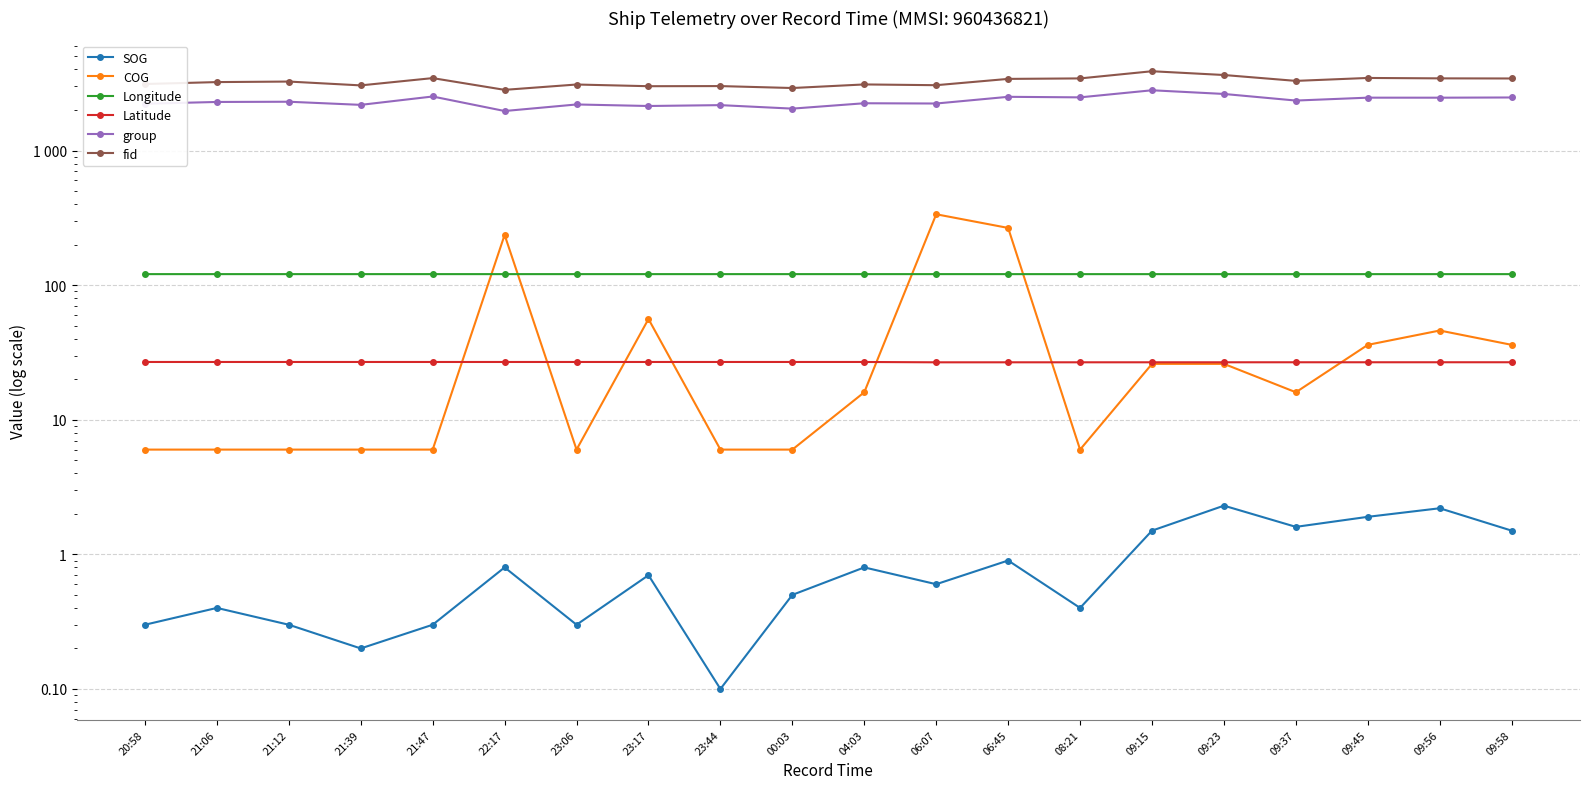

True or false: Latitude and Longitude intersect in this chart.

False